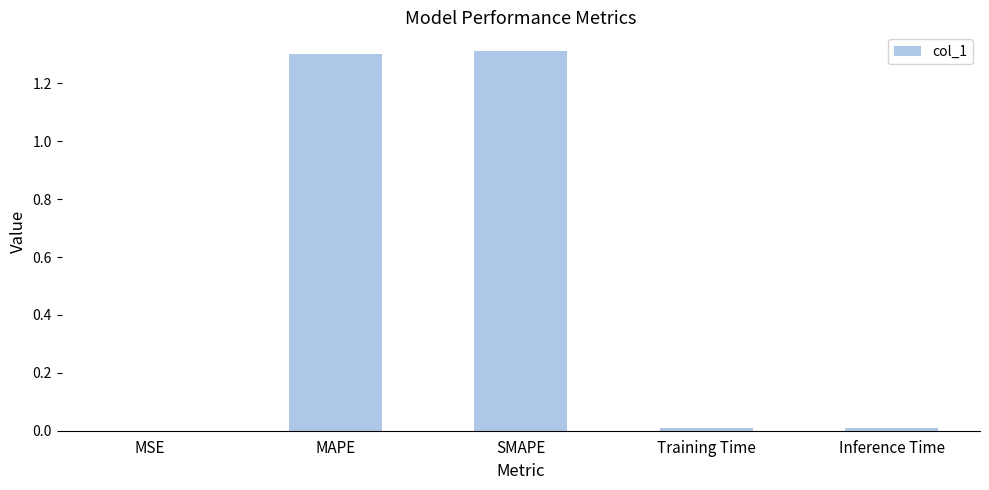

What is the sum of all values?

2.6